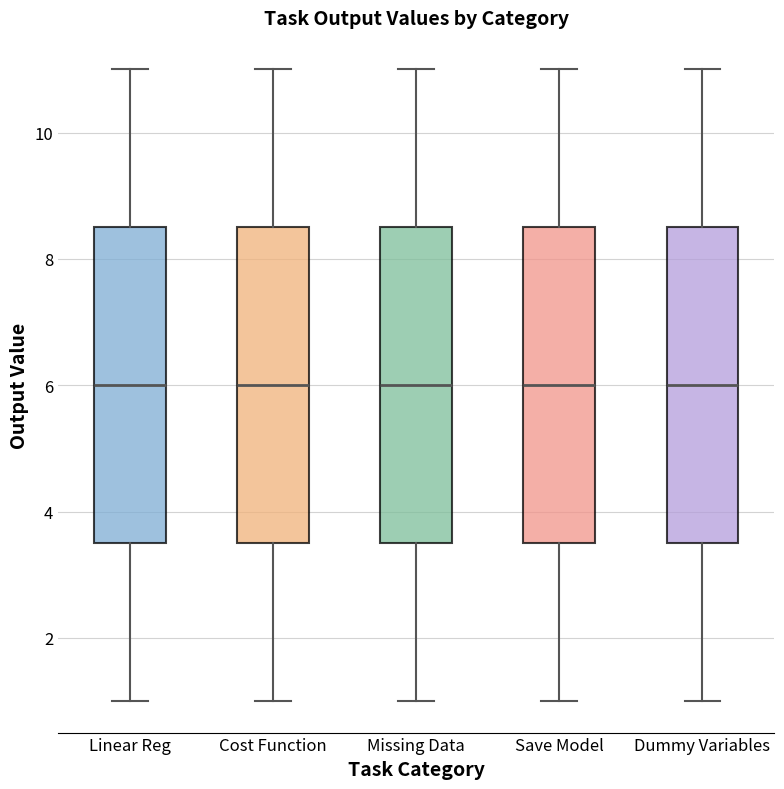

Where is the lower edge of the box for Missing Data on the y-axis? The values are not printed on the chart, so give them approximately, as read against the axis.

3.6